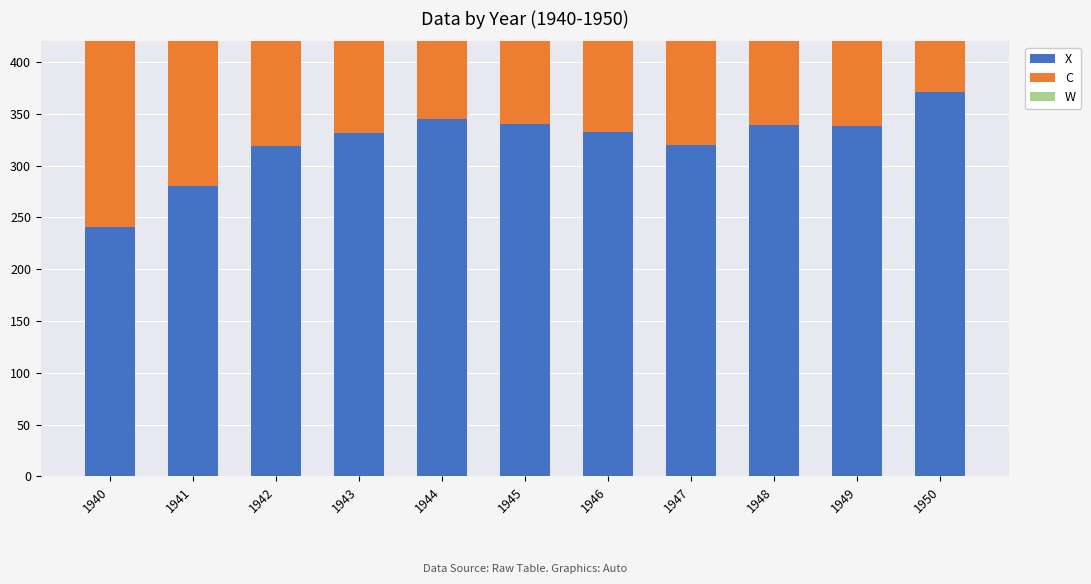

Is it true that X equals 478 at 1945?

False